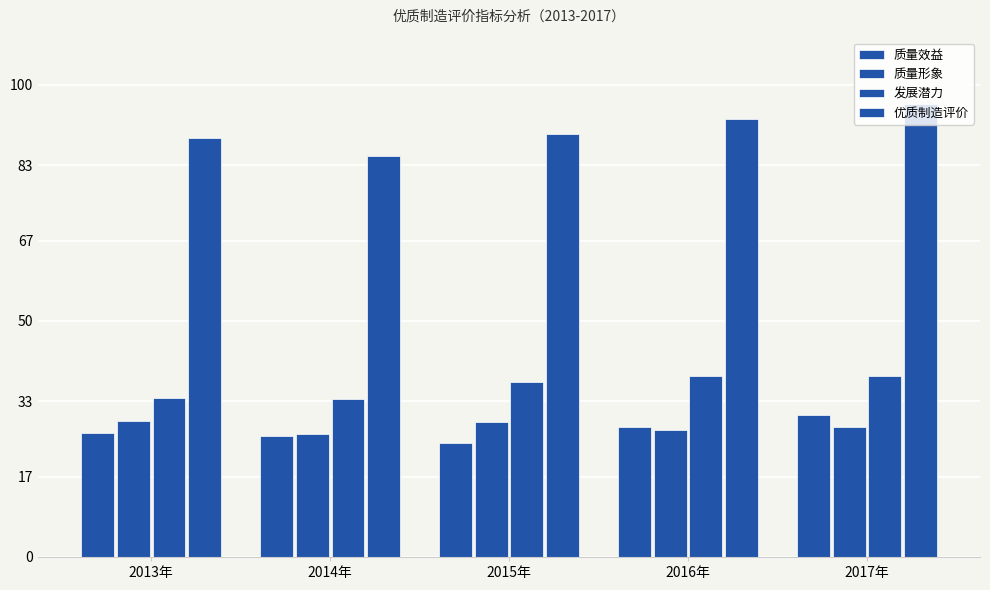

What is the label of the 5th bar from the right?

2013年